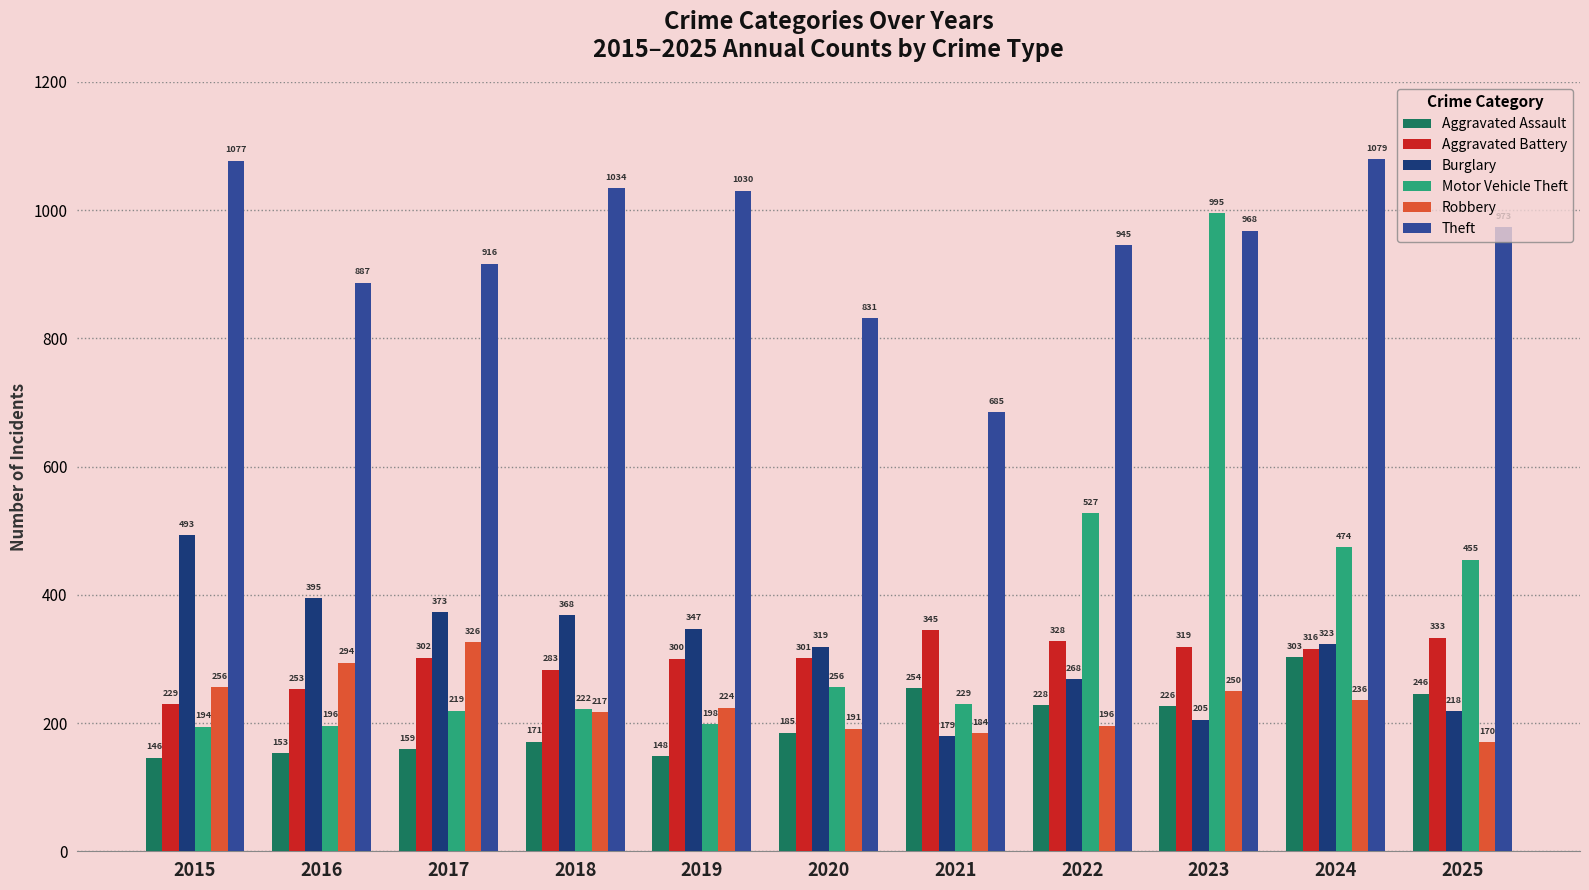

Where is Aggravated Assault nearest to the value 224?

2023